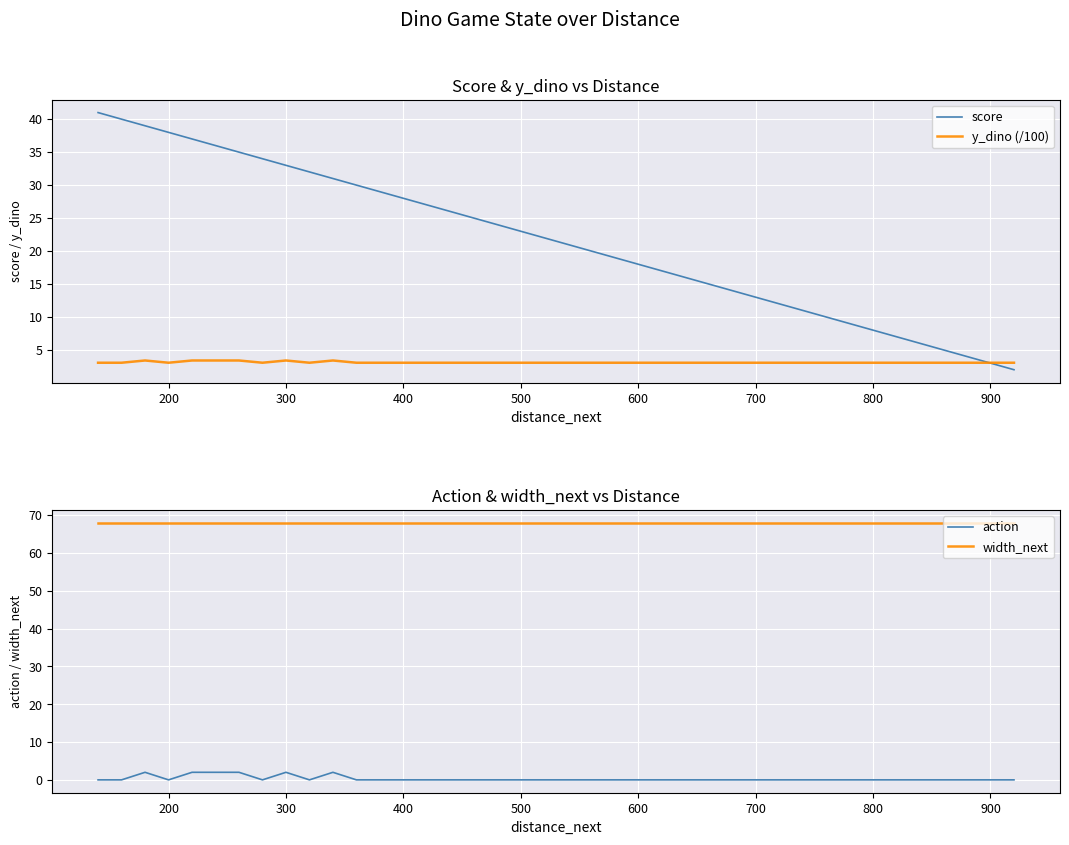

The value of y_dino (/100) at 800 is 3.1. True or false?

True